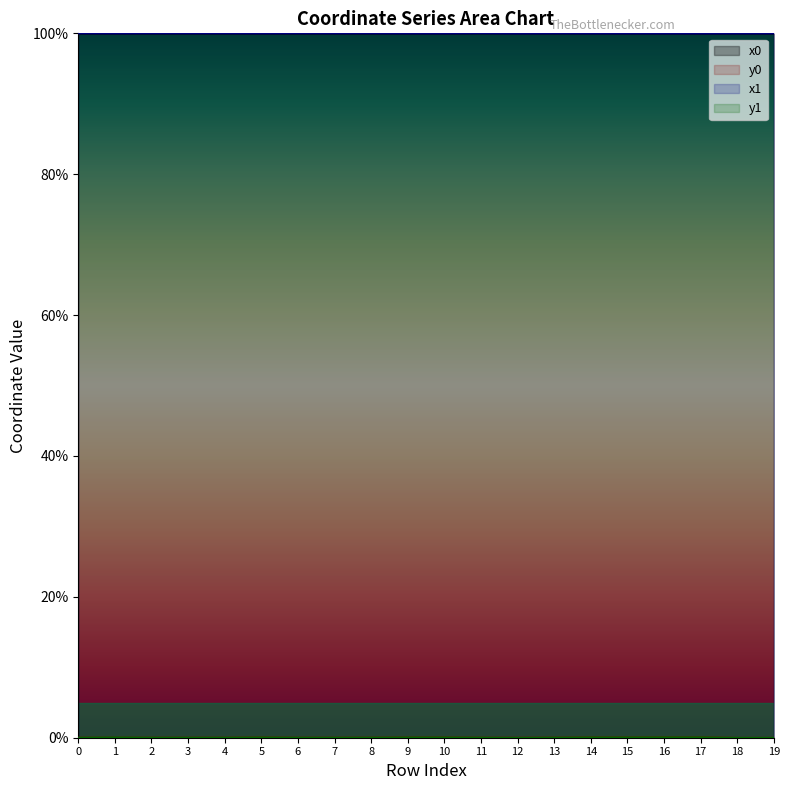

True or false: x0 has more than 2 points higher than both neighbors.

True